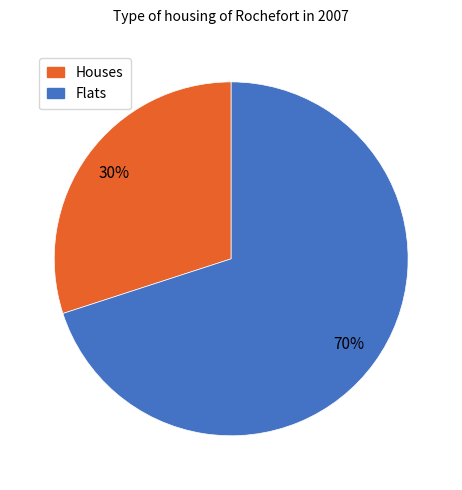

Combined, do Flats and Houses account for over 50%?

Yes